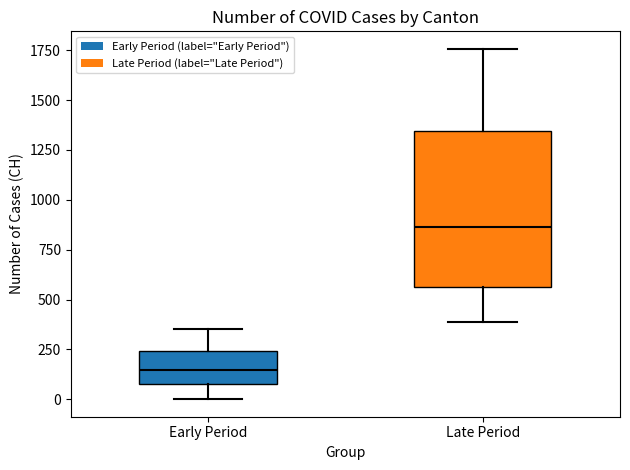

Which box has the highest median line?

Late Period